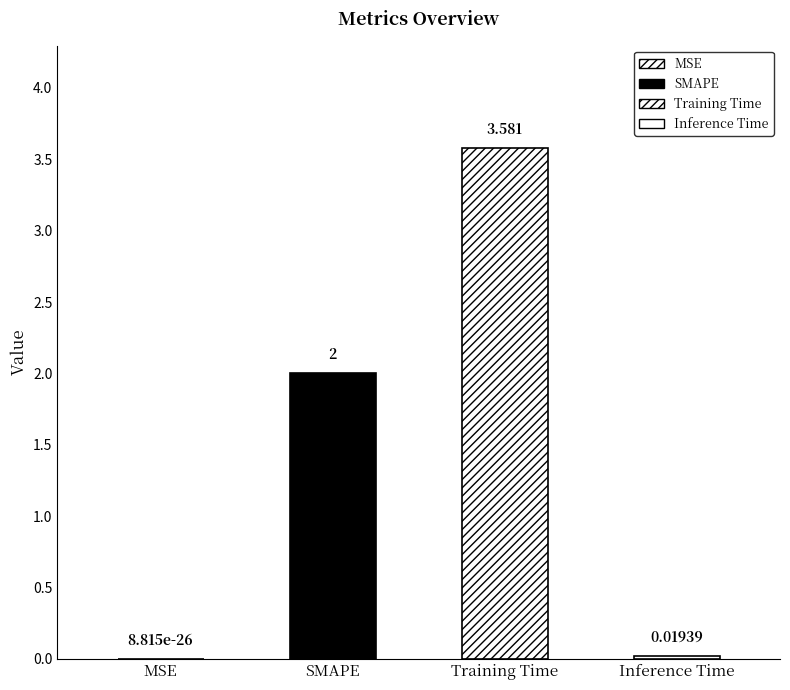

The value at Training Time is 3.6. True or false?

True